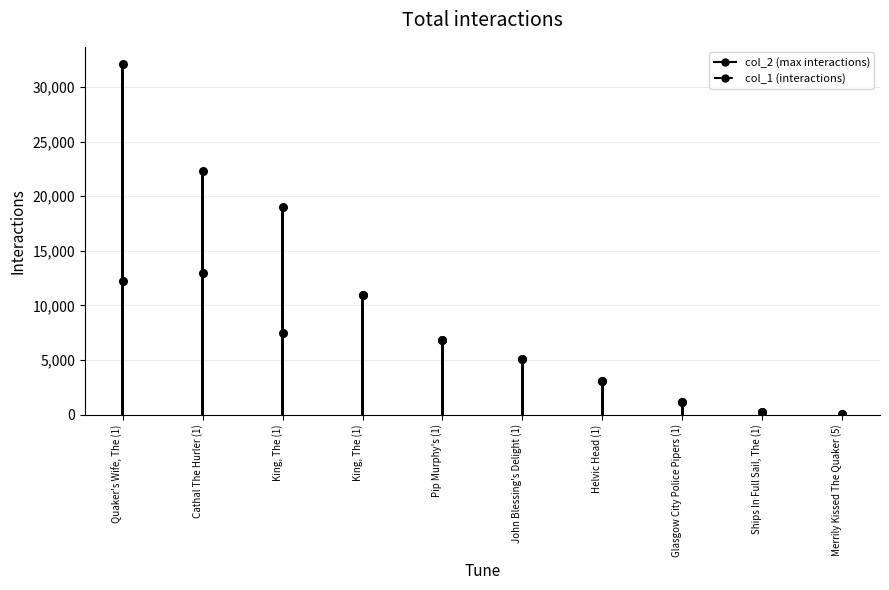

Which series reaches the minimum Y coordinate?

col_2